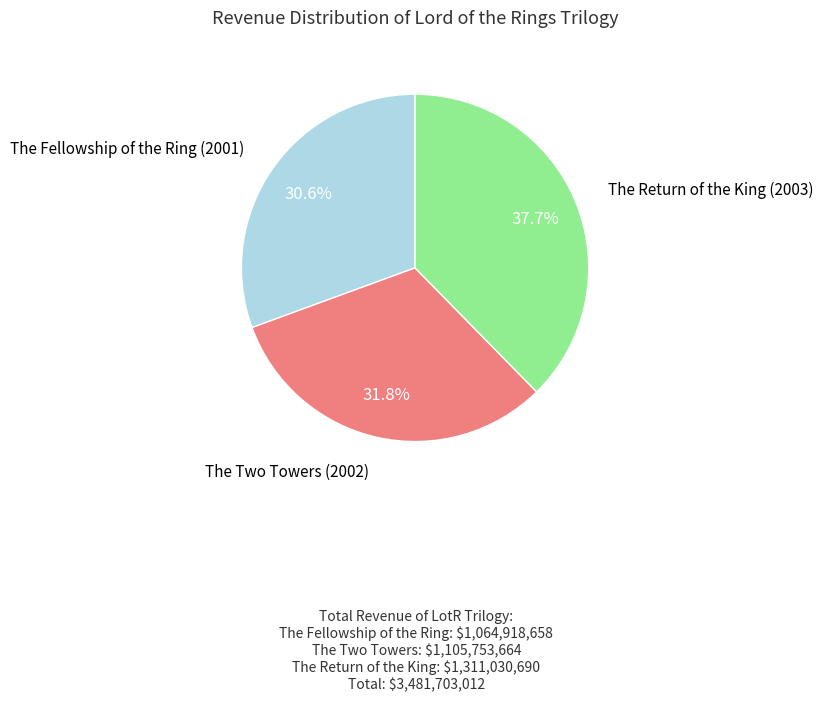

Count the number of slices in the pie.

3